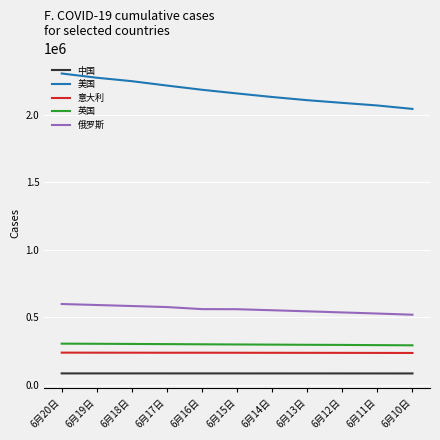

What is the greatest value displayed?

2305570